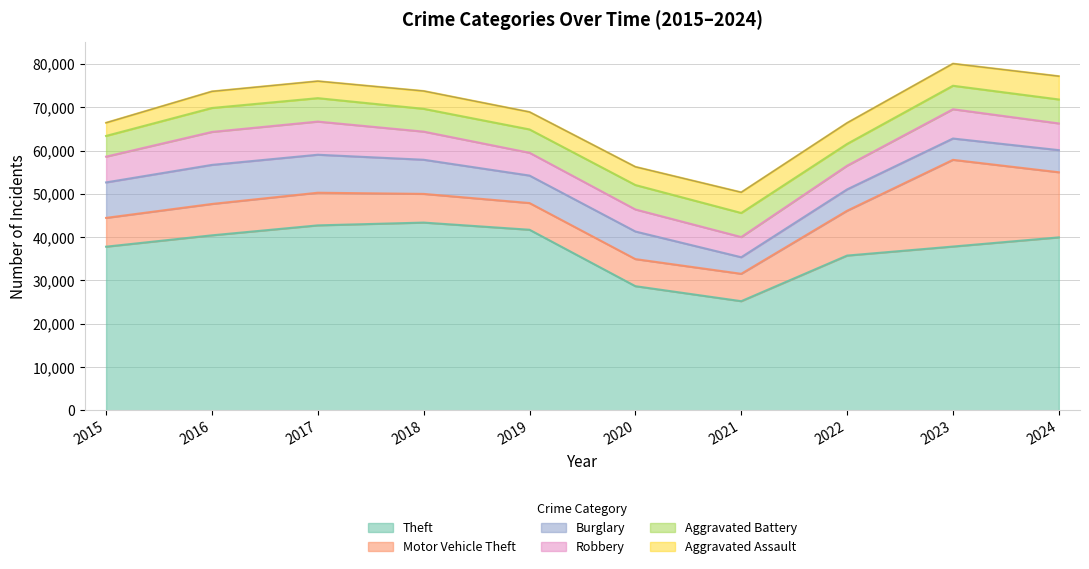

Between 2016 and 2024, which is larger?

2016